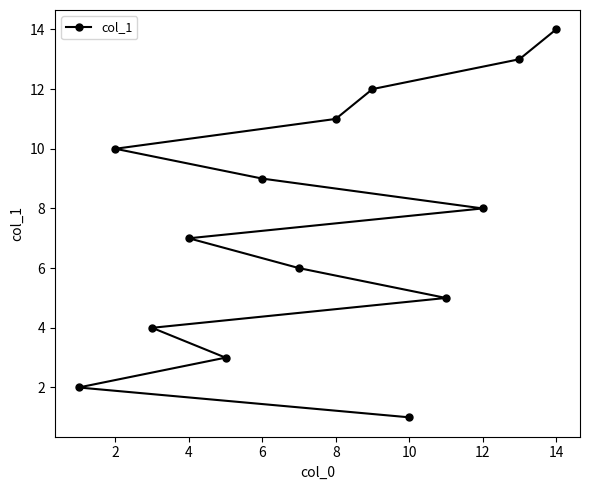

What is the sum of all values?

105